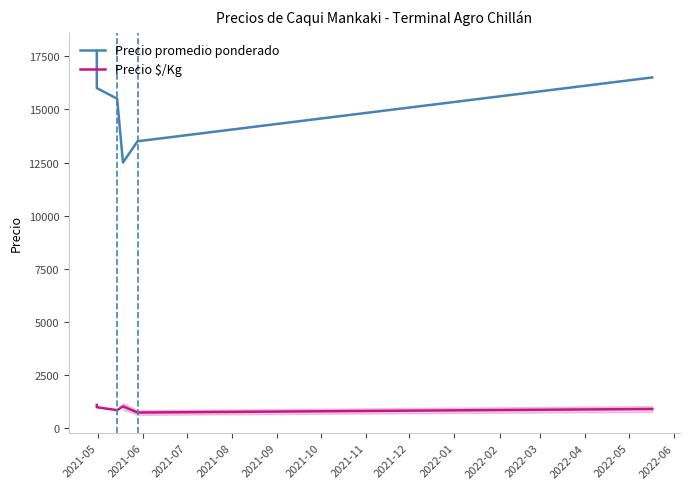

What is the value of the Precio $/Kg point at the 3rd from the left?

861